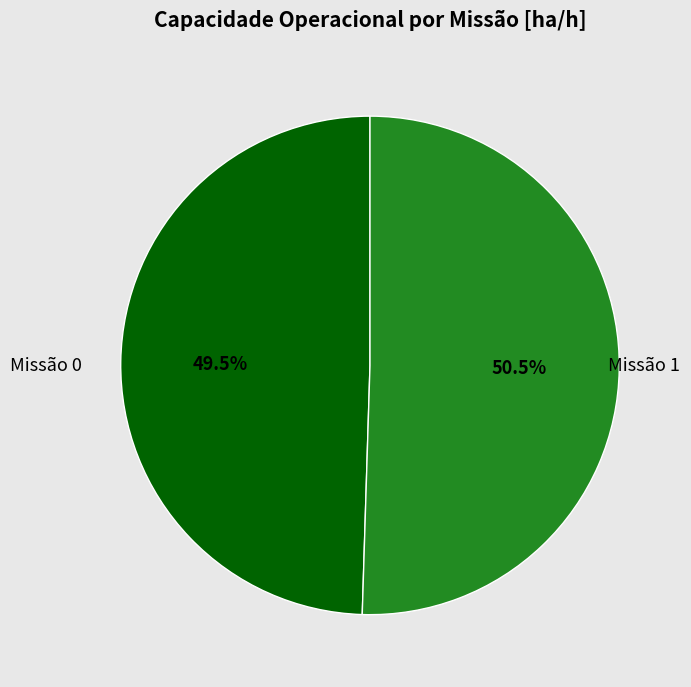

Is there a majority slice in this chart?

Yes